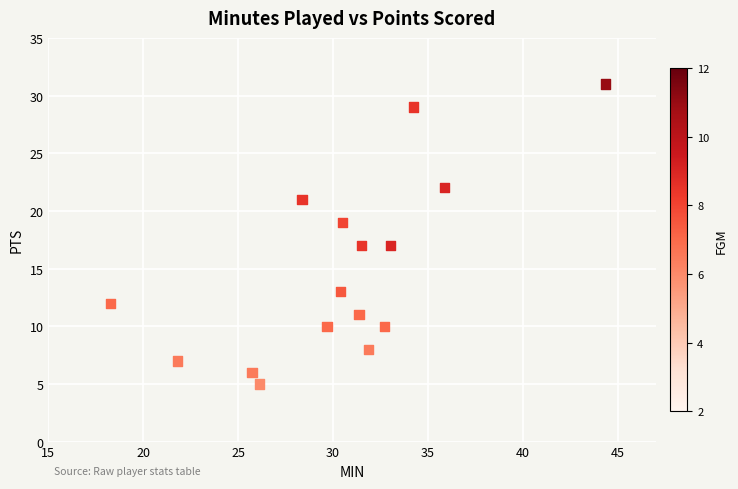

What is the range of Y values (max minus min)?

26